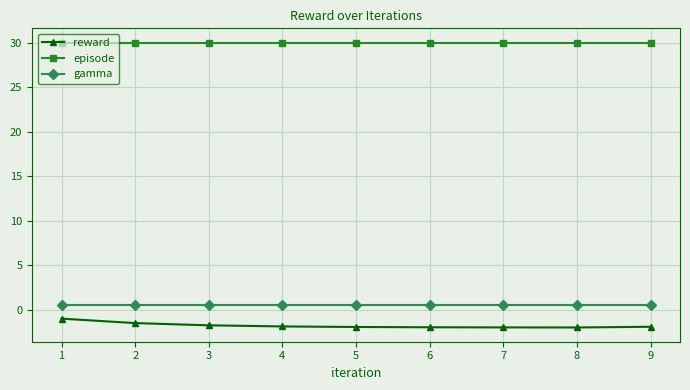

The value of episode at 2 is 43.2. True or false?

False